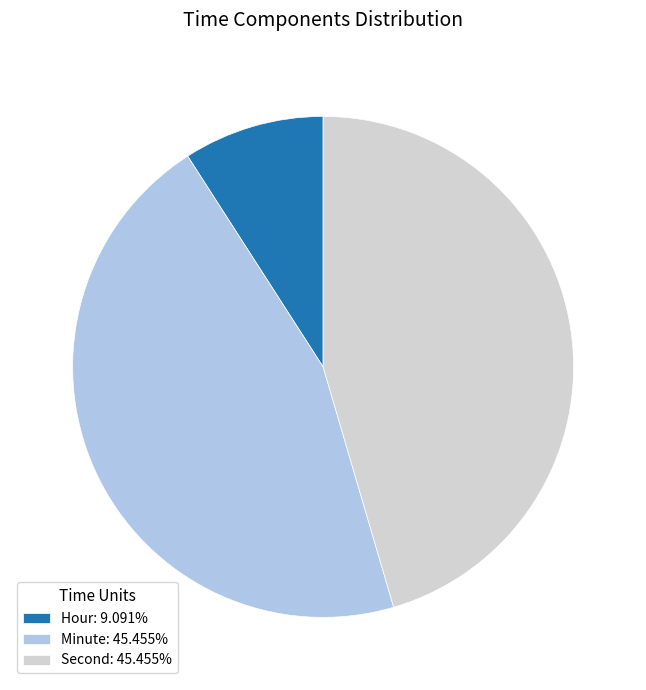

Does any single category account for the majority?

No